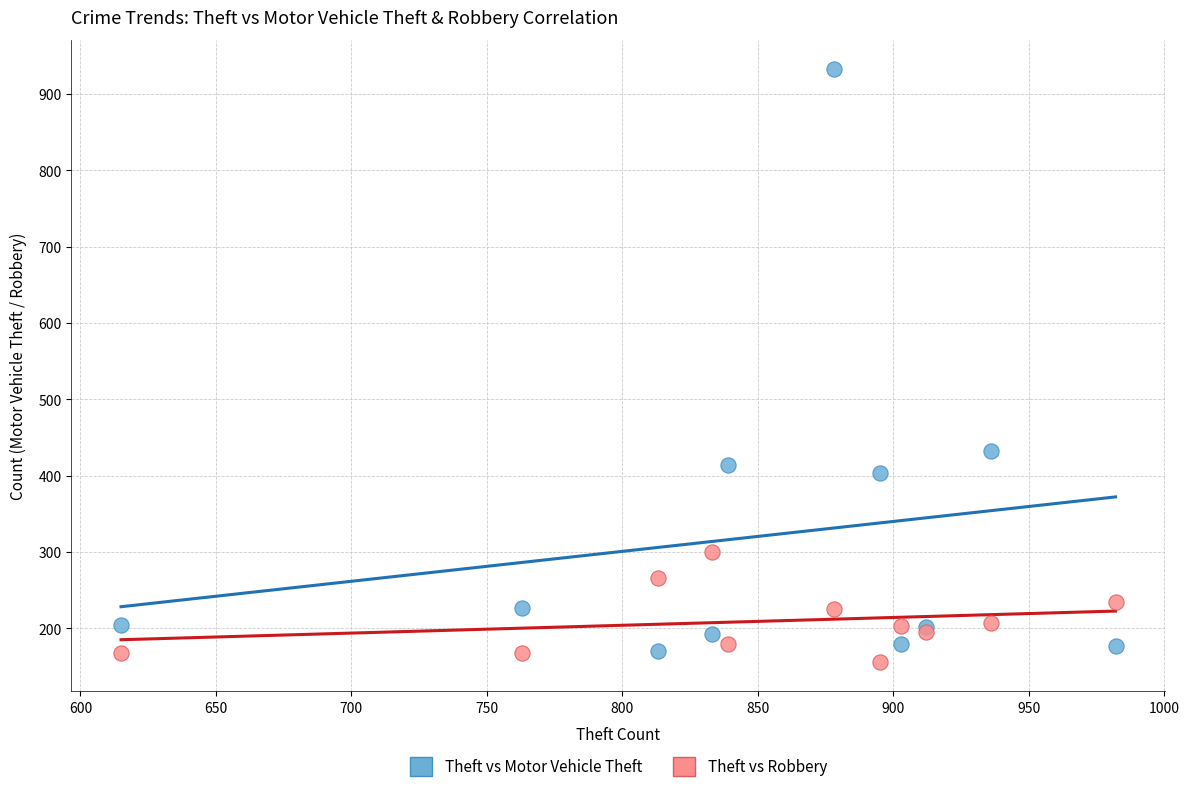

Which series has the largest Y range (max minus min)?

Theft vs Motor Vehicle Theft